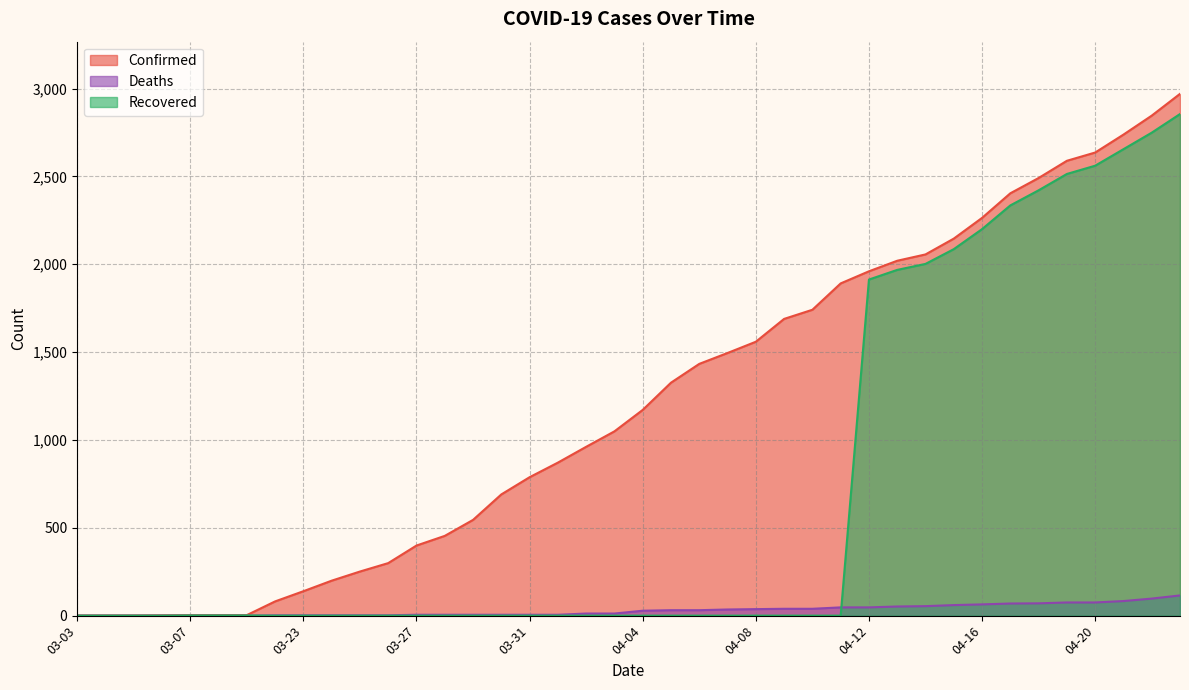

Reading left to right, what are all the values shown in this chart?

Confirmed: 03-03=1	03-04=1	03-05=1	03-06=2	03-07=3	03-08=3	03-09=3	03-22=81	03-23=139	03-24=199	03-25=251	03-26=299	03-27=399	03-28=454	03-29=545	03-30=690	03-31=788	04-01=871	04-02=961	04-03=1049	04-04=1171	04-05=1326	04-06=1433	04-07=1495	04-08=1559	04-09=1689	04-10=1741	04-11=1891	04-12=1960	04-13=2020	04-14=2056	04-15=2146	04-16=2264	04-17=2404	04-18=2491	04-19=2589	04-20=2636	04-21=2738	04-22=2846	04-23=2970
Deaths: 03-03=0	03-04=0	03-05=0	03-06=0	03-07=0	03-08=0	03-09=0	03-22=2	03-23=2	03-24=2	03-25=2	03-26=2	03-27=5	03-28=5	03-29=5	03-30=5	03-31=5	04-01=5	04-02=12	04-03=12	04-04=28	04-05=31	04-06=31	04-07=35	04-08=37	04-09=39	04-10=39	04-11=47	04-12=47	04-13=52	04-14=54	04-15=60	04-16=64	04-17=69	04-18=70	04-19=75	04-20=75	04-21=83	04-22=97	04-23=115
Recovered: 03-03=0	03-04=0	03-05=0	03-06=0	03-07=1	03-08=1	03-09=1	03-22=0	03-23=0	03-24=0	03-25=0	03-26=0	03-27=0	03-28=0	03-29=0	03-30=0	03-31=0	04-01=0	04-02=0	04-03=0	04-04=0	04-05=0	04-06=0	04-07=0	04-08=0	04-09=0	04-10=0	04-11=0	04-12=1913	04-13=1968	04-14=2002	04-15=2086	04-16=2200	04-17=2335	04-18=2421	04-19=2514	04-20=2561	04-21=2655	04-22=2749	04-23=2855